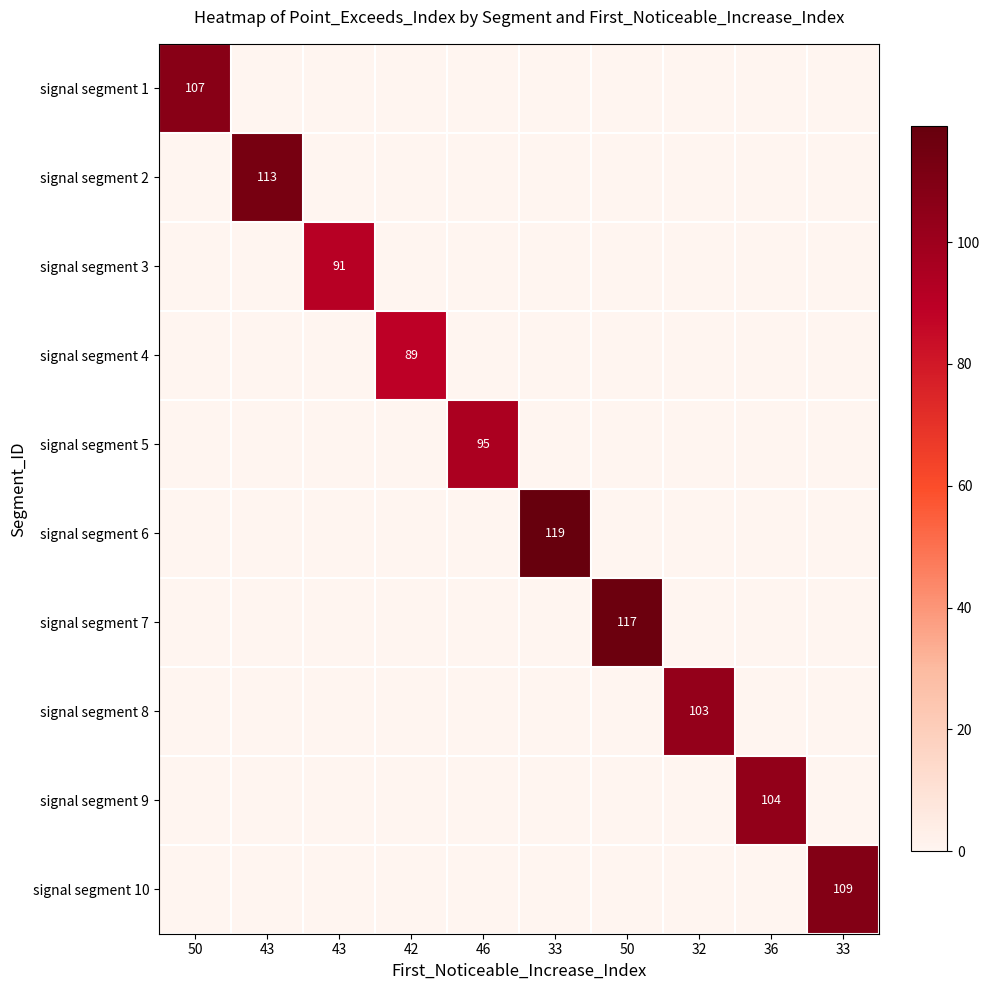

How many values in the signal segment 3 series exceed 0?

1